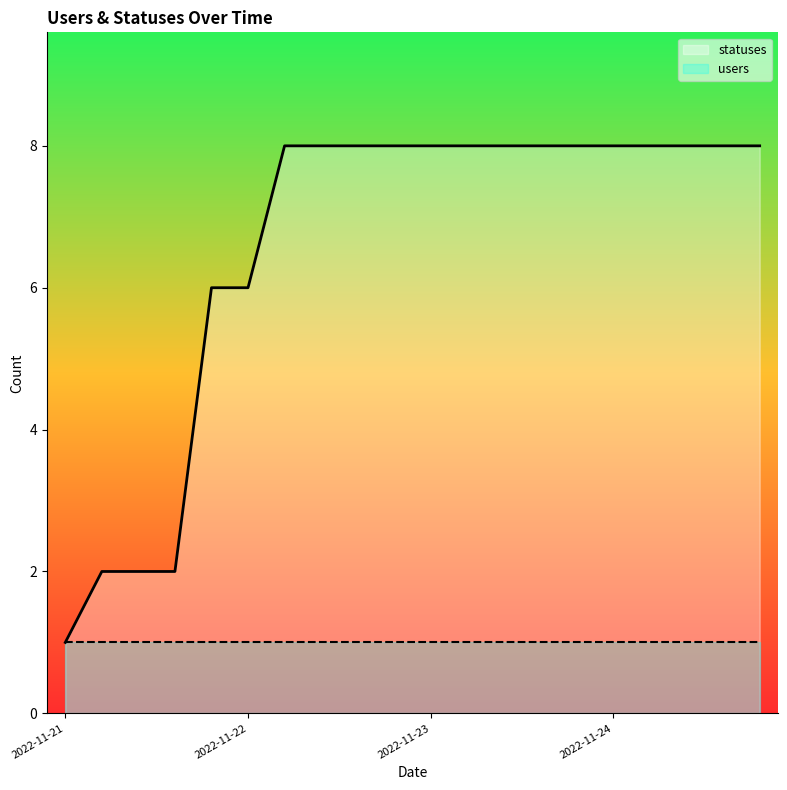

Which has a higher value, 2022-11-23 or 2022-11-23?

2022-11-23